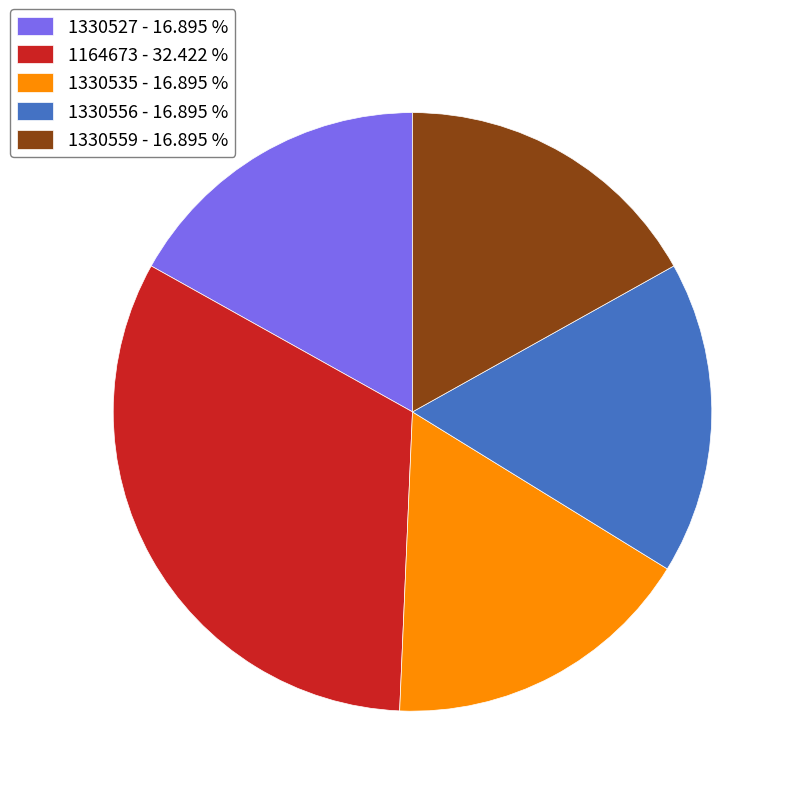

Which slice is the largest?

1164673 - 32.422 %